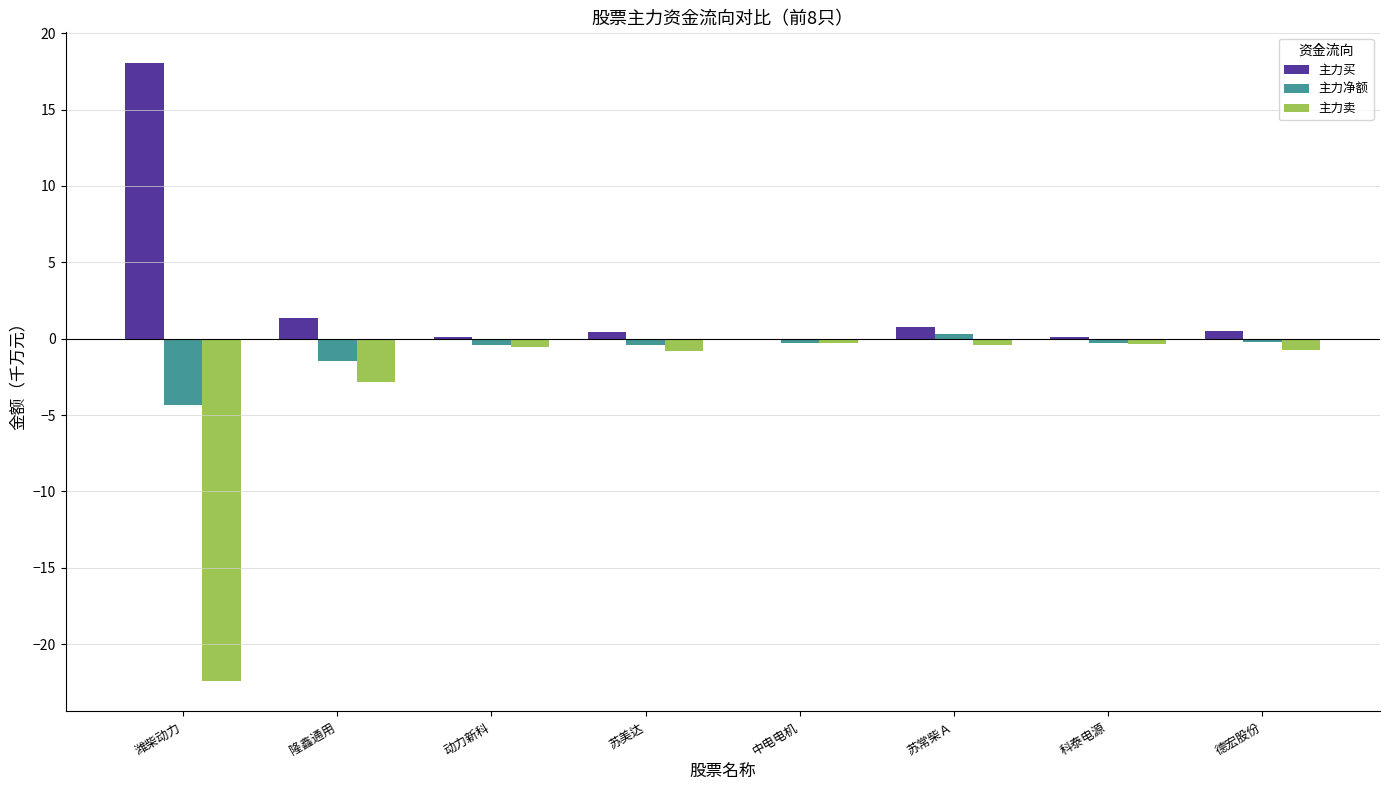

How many values in the 主力净额 series exceed 0?

1